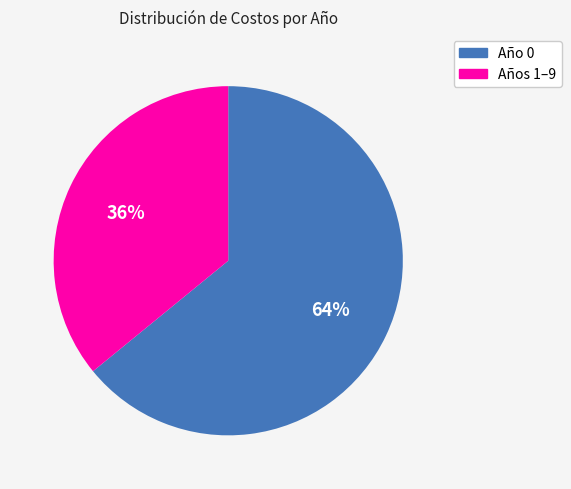

Is there any slice that represents more than half of the pie?

Yes